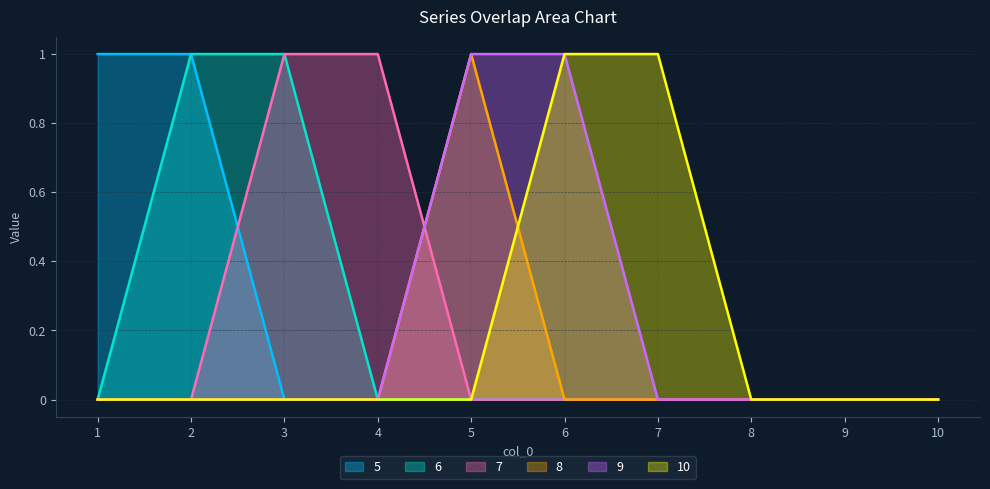

Does the chart display data point markers on the line(s)?

No